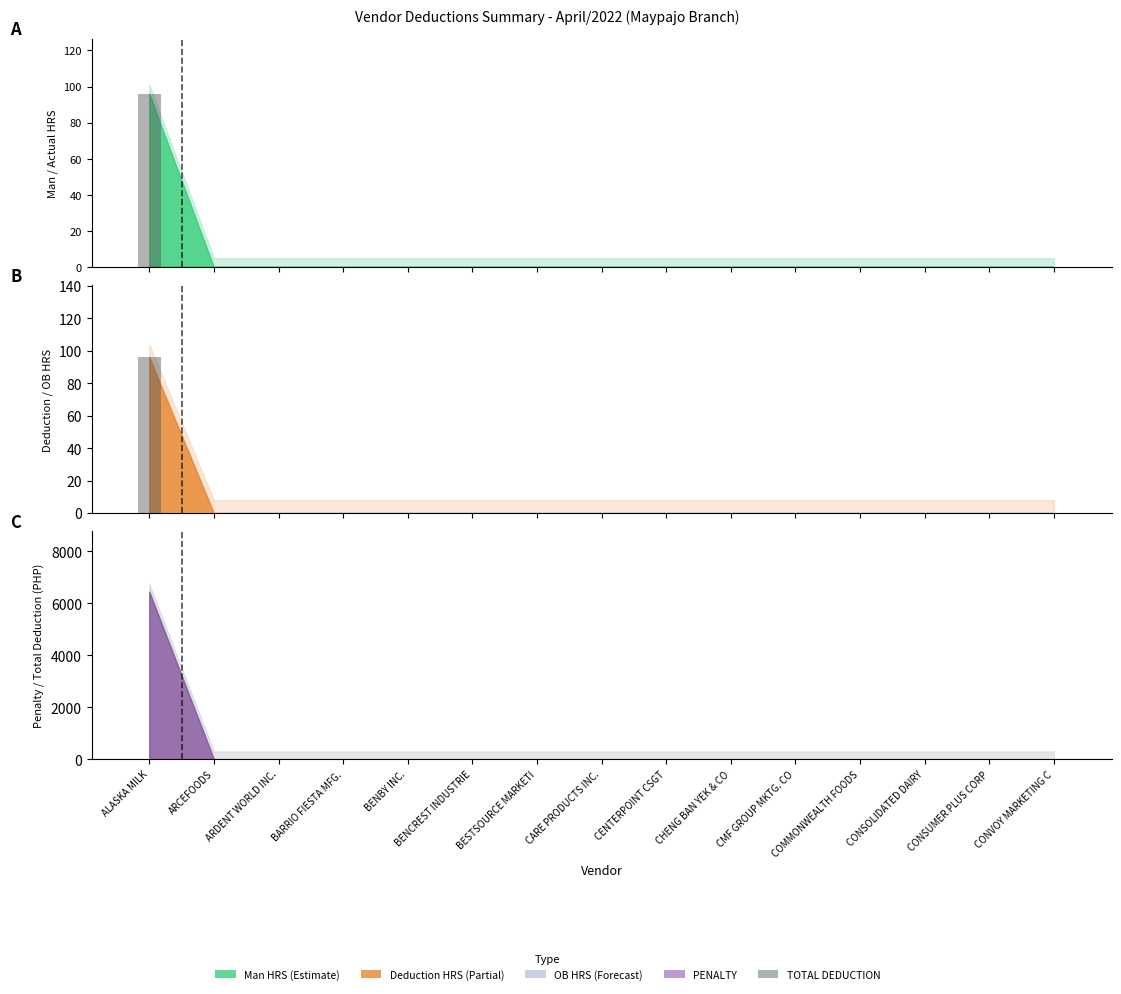

What is the highest value of the Man HRS bar series?

96